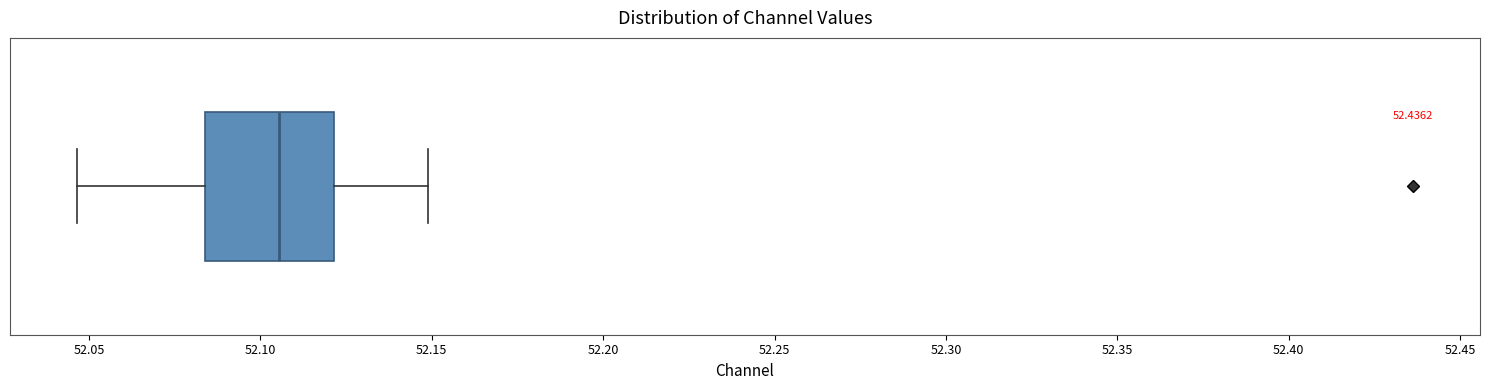

Read this box plot against the x-axis: the position of the median line, the range covered by the box, and the ends of both whiskers. The values are not printed on the chart, so give them approximately, as read against the axis.

median 52.105, box 52.085 to 52.120, whiskers 52.045 to 52.150